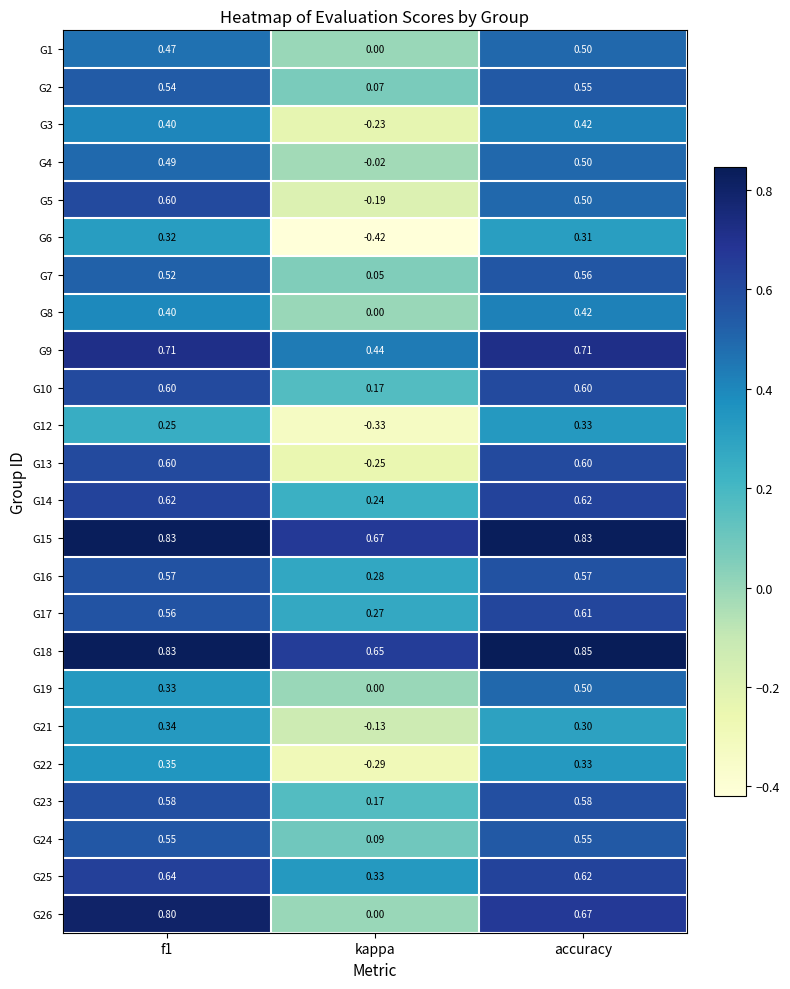

Which category has the lowest value across all series?

kappa